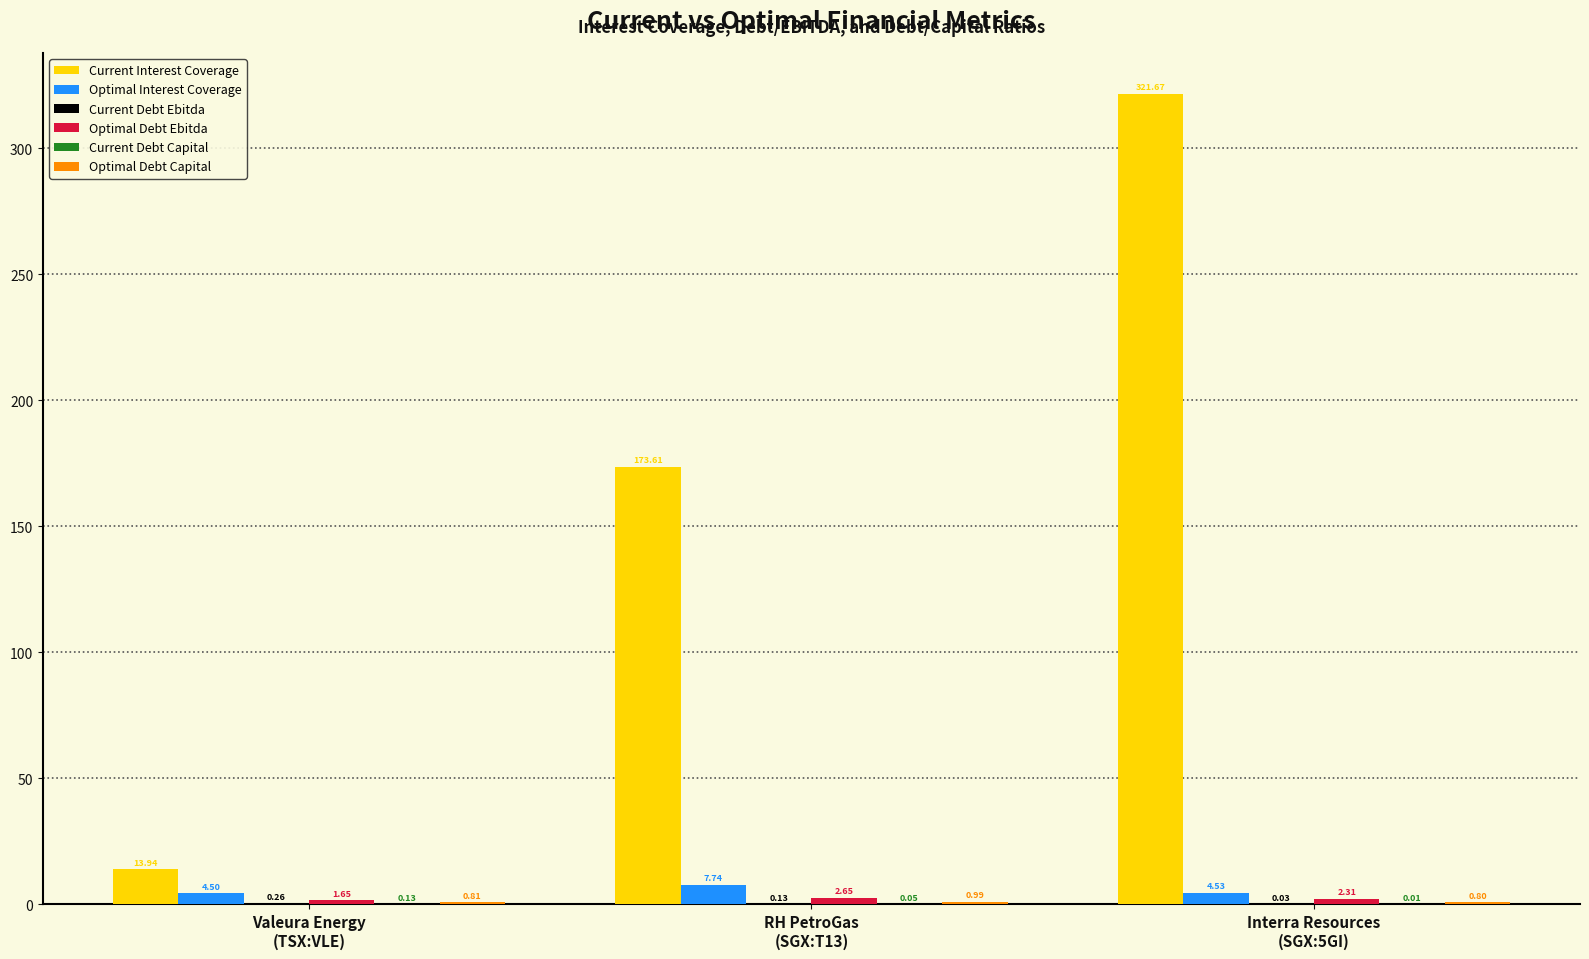

What is the sum of all Current Interest Coverage values?

509.2